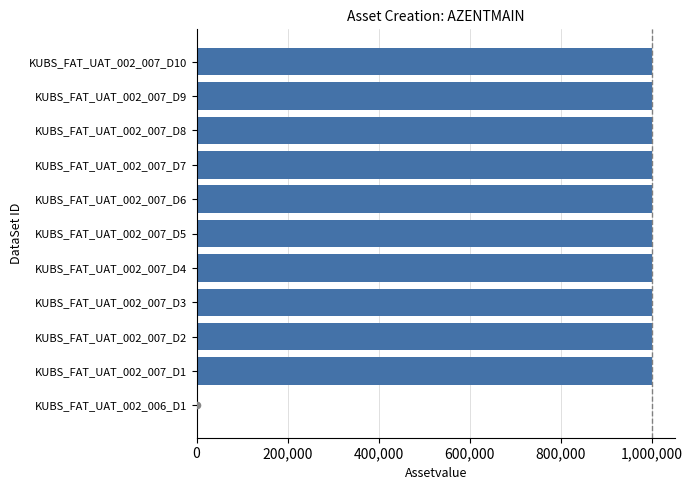

What is the ratio of the value at KUBS_FAT_UAT_002_007_D5 to the value at KUBS_FAT_UAT_002_007_D8?

1.0